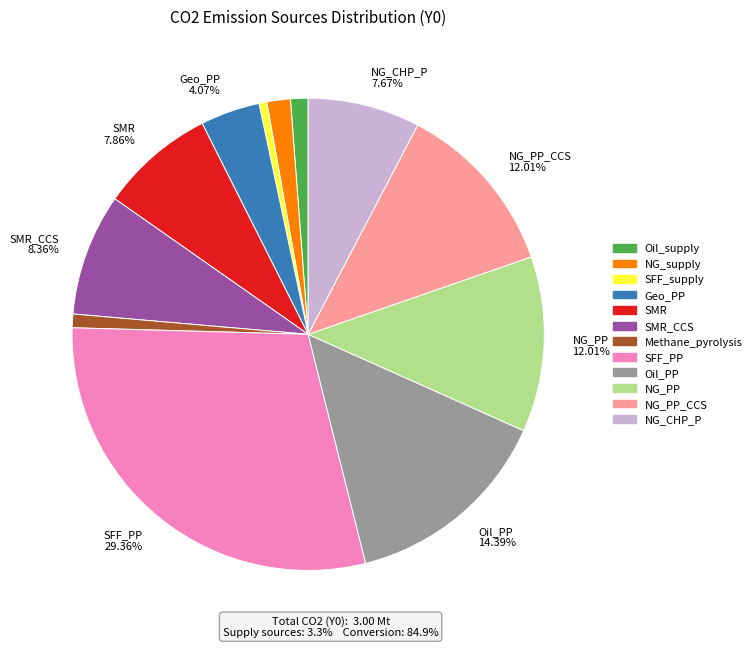

Does any single category account for the majority?

No